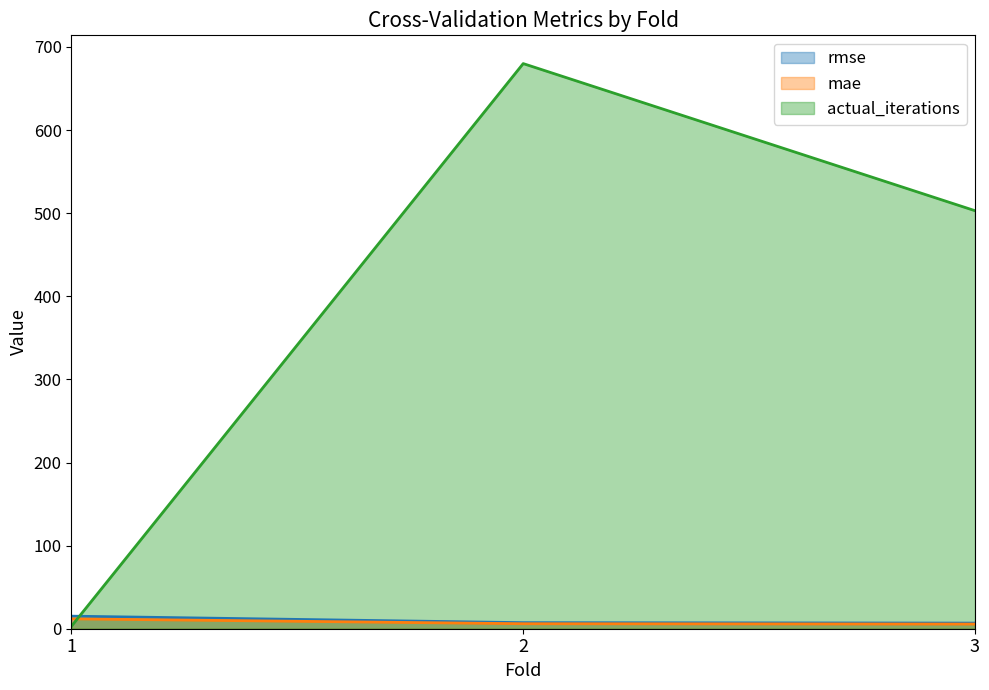

Reading left to right, extract all data points from this chart.

rmse: 1=15.1	2=7.3	3=6.8
mae: 1=11.9	2=6.0	3=5.6
actual_iterations: 1=3.0	2=680.0	3=503.0